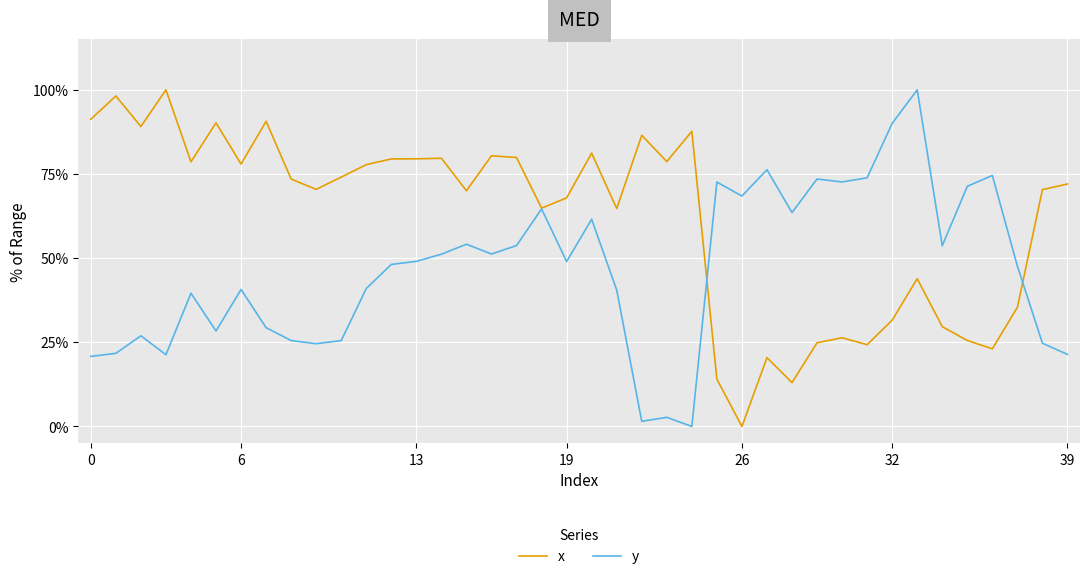

What is the highest value of the y series?

100.0